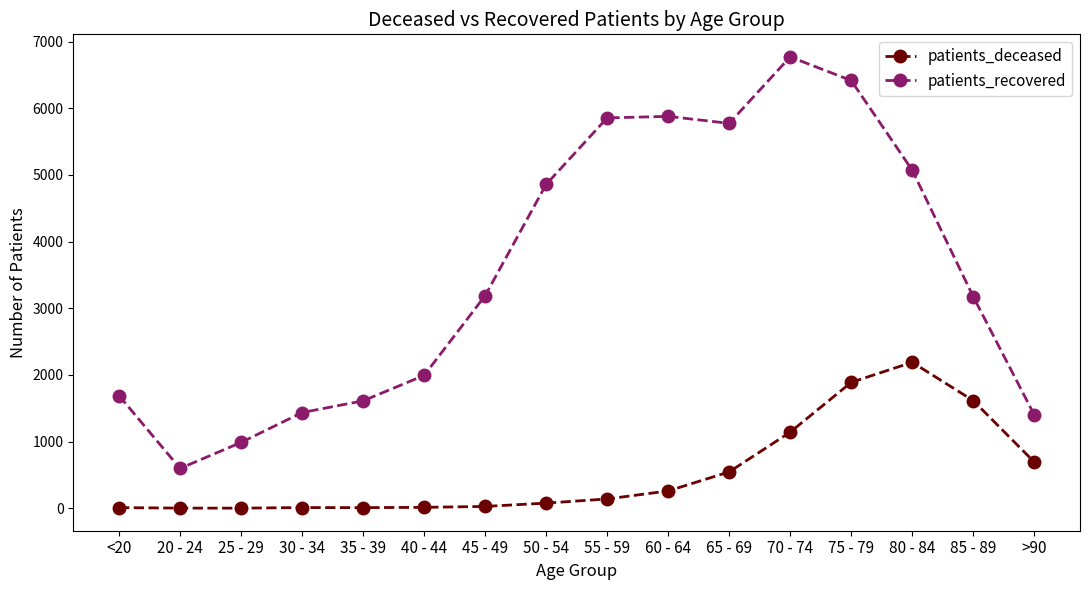

What is the difference between the patients_deceased values at 70 - 74 and 35 - 39?

1132